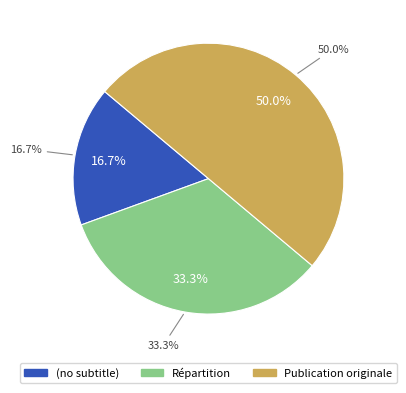

Rank the categories by value from lowest to highest.

(no subtitle), Répartition, Publication originale